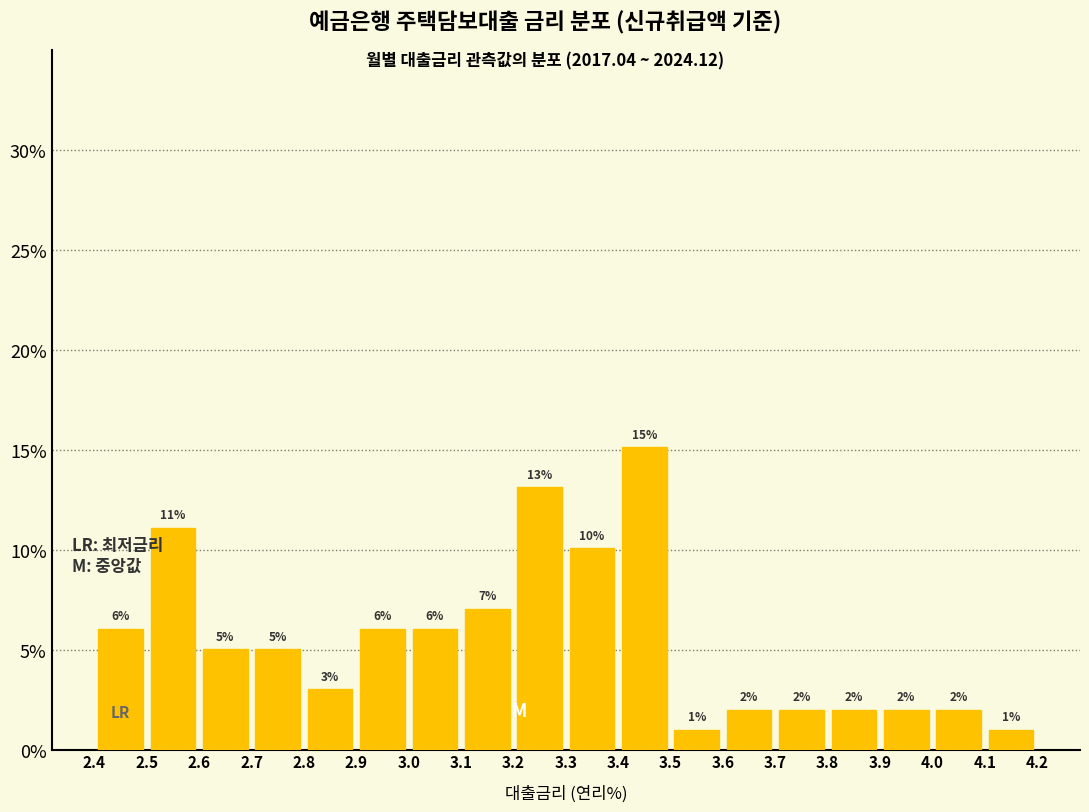

Which range on the x-axis has the tallest bar?

3.4 to 3.5